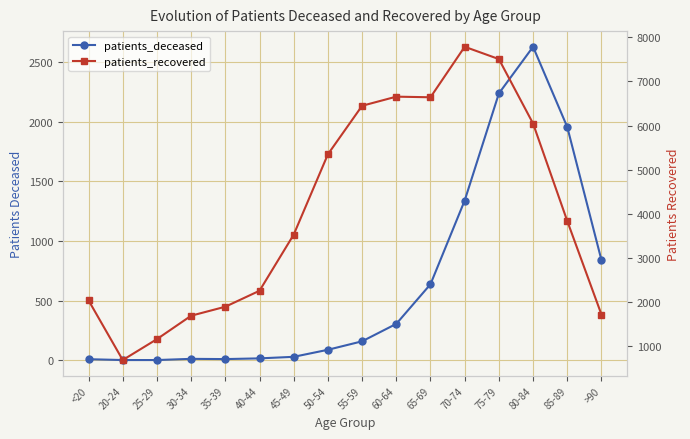

Rank the series by their average value, from highest to lowest.

patients_recovered, patients_deceased